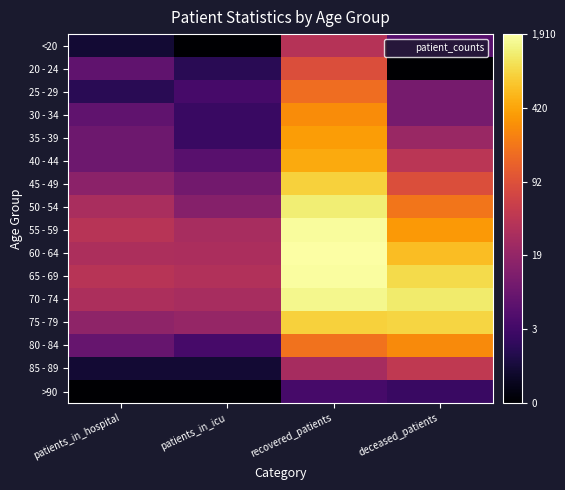

Reading left to right, what are all the values shown in this chart?

<20: patients_in_hospital=0.7	patients_in_icu=0.0	recovered_patients=3.7	deceased_patients=1.9
20 - 24: patients_in_hospital=2.1	patients_in_icu=1.1	recovered_patients=4.5	deceased_patients=0.0
25 - 29: patients_in_hospital=1.1	patients_in_icu=1.6	recovered_patients=5.1	deceased_patients=2.5
30 - 34: patients_in_hospital=2.1	patients_in_icu=1.4	recovered_patients=5.7	deceased_patients=2.5
35 - 39: patients_in_hospital=2.3	patients_in_icu=1.4	recovered_patients=5.9	deceased_patients=3.1
40 - 44: patients_in_hospital=2.3	patients_in_icu=1.9	recovered_patients=6.1	deceased_patients=3.8
45 - 49: patients_in_hospital=2.9	patients_in_icu=2.4	recovered_patients=6.7	deceased_patients=4.5
50 - 54: patients_in_hospital=3.4	patients_in_icu=2.8	recovered_patients=7.2	deceased_patients=5.3
55 - 59: patients_in_hospital=3.7	patients_in_icu=3.4	recovered_patients=7.5	deceased_patients=5.8
60 - 64: patients_in_hospital=3.5	patients_in_icu=3.5	recovered_patients=7.6	deceased_patients=6.4
65 - 69: patients_in_hospital=3.7	patients_in_icu=3.6	recovered_patients=7.5	deceased_patients=6.9
70 - 74: patients_in_hospital=3.5	patients_in_icu=3.4	recovered_patients=7.4	deceased_patients=7.1
75 - 79: patients_in_hospital=2.9	patients_in_icu=3.0	recovered_patients=6.7	deceased_patients=6.8
80 - 84: patients_in_hospital=2.2	patients_in_icu=1.6	recovered_patients=5.2	deceased_patients=5.6
85 - 89: patients_in_hospital=0.7	patients_in_icu=0.7	recovered_patients=3.4	deceased_patients=3.9
>90: patients_in_hospital=0.0	patients_in_icu=0.0	recovered_patients=1.6	deceased_patients=1.4